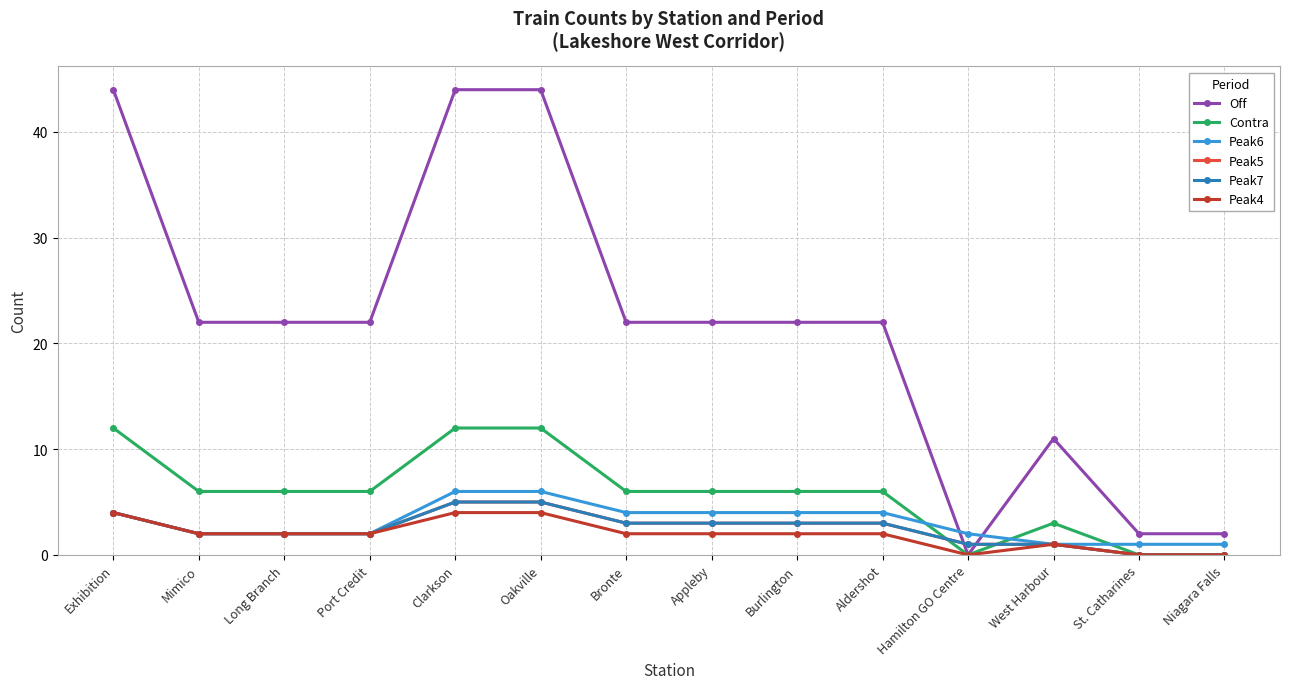

Does the chart have visible grid lines?

Yes